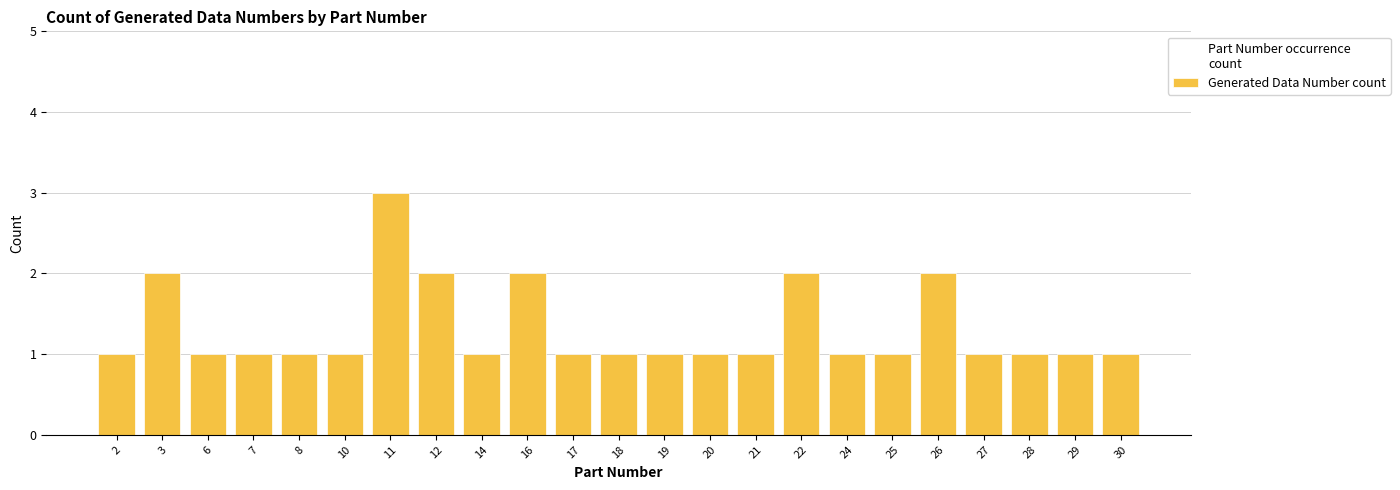

Which label corresponds to the largest value in the chart?

11